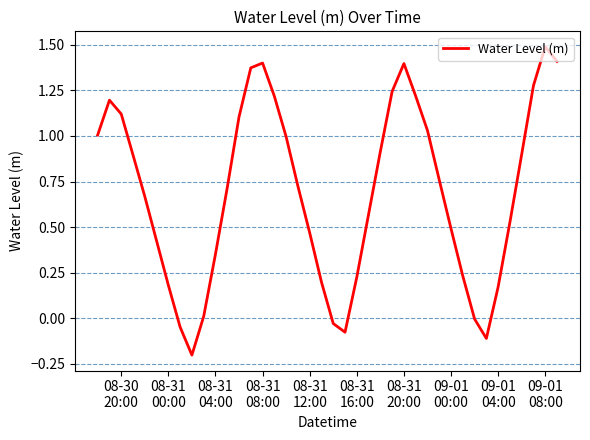

What is the difference between the maximum and minimum values?

1.7